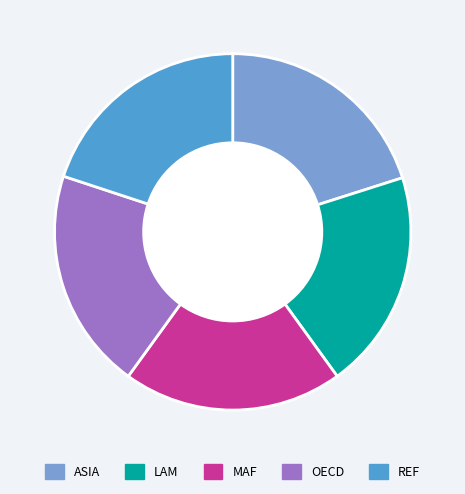

Is there a majority slice in this chart?

No